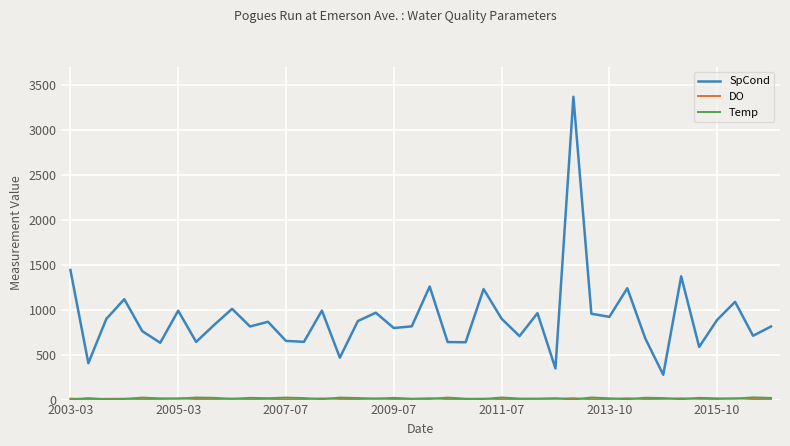

Which series has the largest range (max minus min)?

SpCond